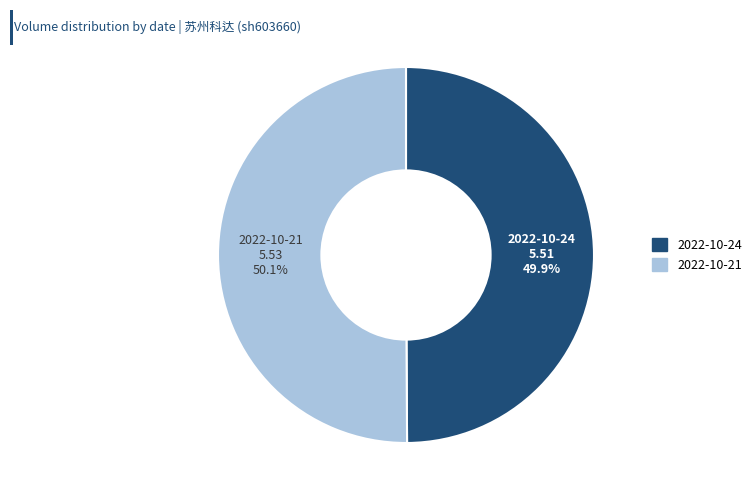

Is there any slice that represents more than half of the pie?

Yes